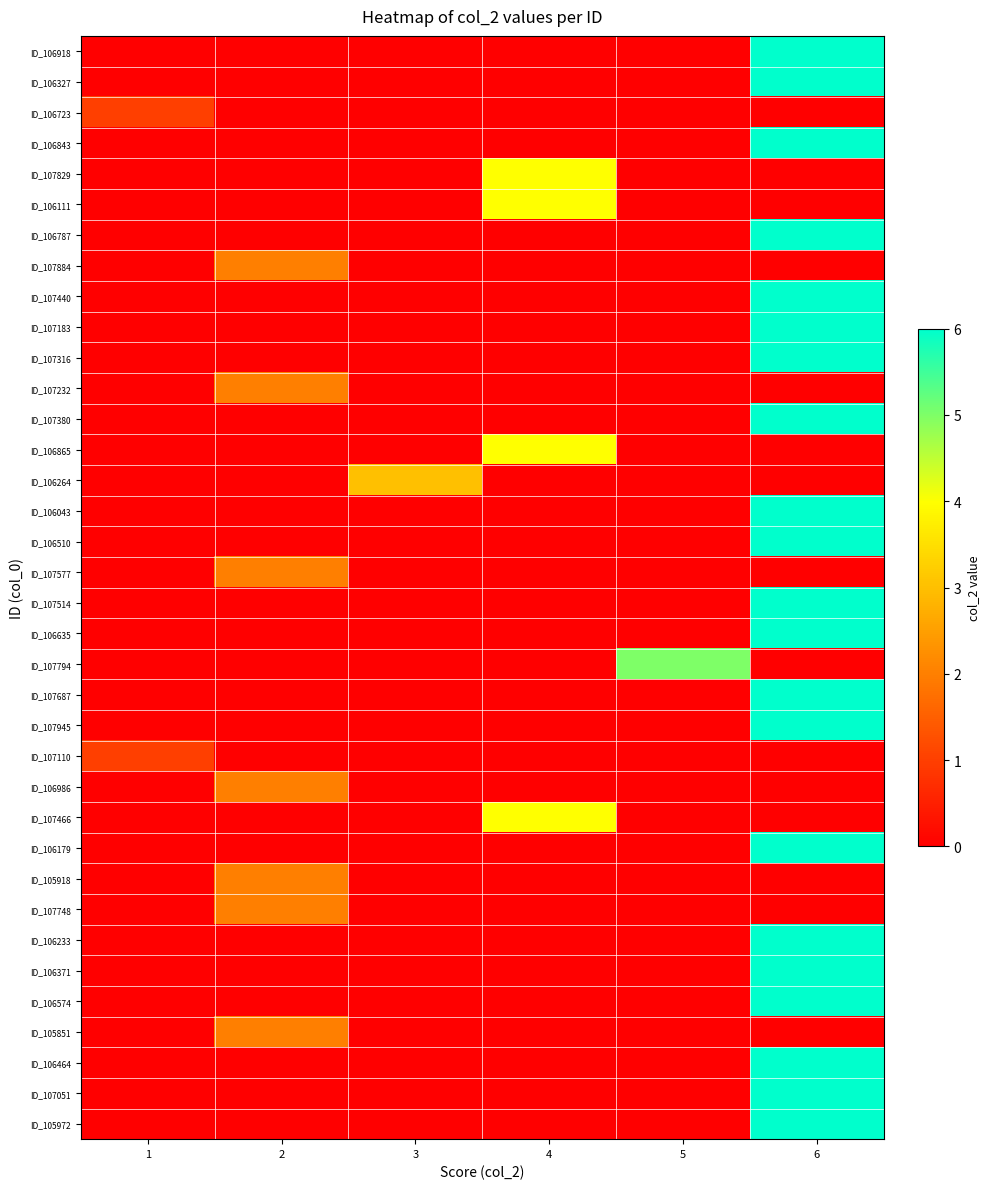

List the series in order of their peak value, lowest first.

ID_106723, ID_107110, ID_107884, ID_107232, ID_107577, ID_106986, ID_105918, ID_107748, ID_105851, ID_106264, ID_107829, ID_106111, ID_106865, ID_107466, ID_107794, ID_106918, ID_106327, ID_106843, ID_106787, ID_107440, ID_107183, ID_107316, ID_107380, ID_106043, ID_106510, ID_107514, ID_106635, ID_107687, ID_107945, ID_106179, ID_106233, ID_106371, ID_106574, ID_106464, ID_107051, ID_105972